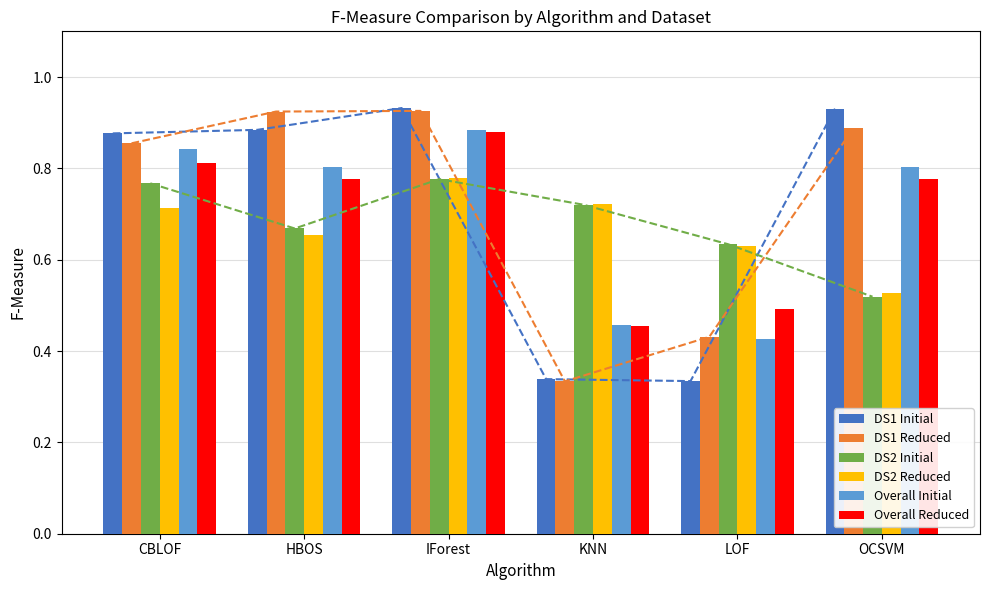

Is it true that Overall Initial equals 0.3 at IForest?

False